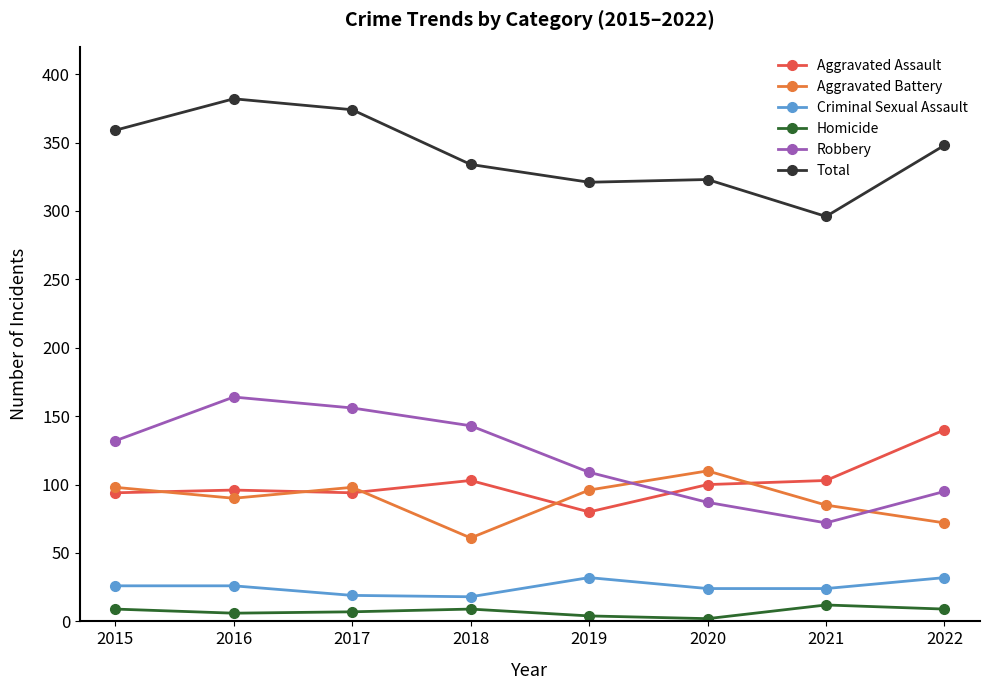

What is the value of the Criminal Sexual Assault point at the 4th from the left?

18